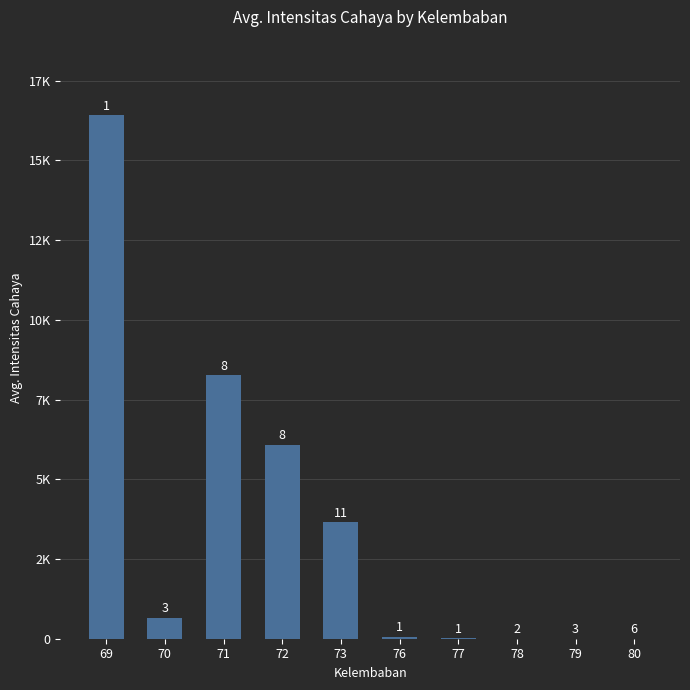

Are the bars grouped side by side (vs. stacked)?

No